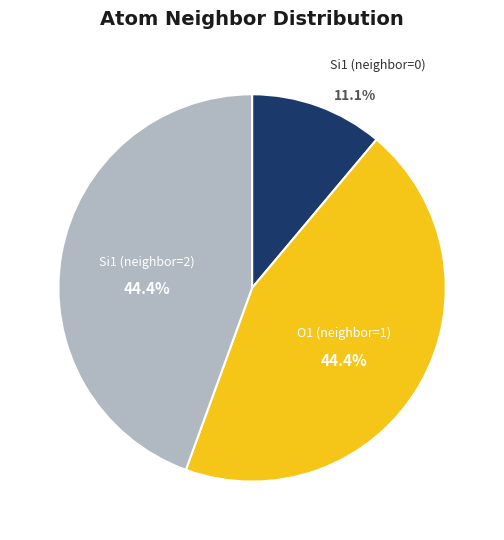

Is there any slice that represents more than half of the pie?

No